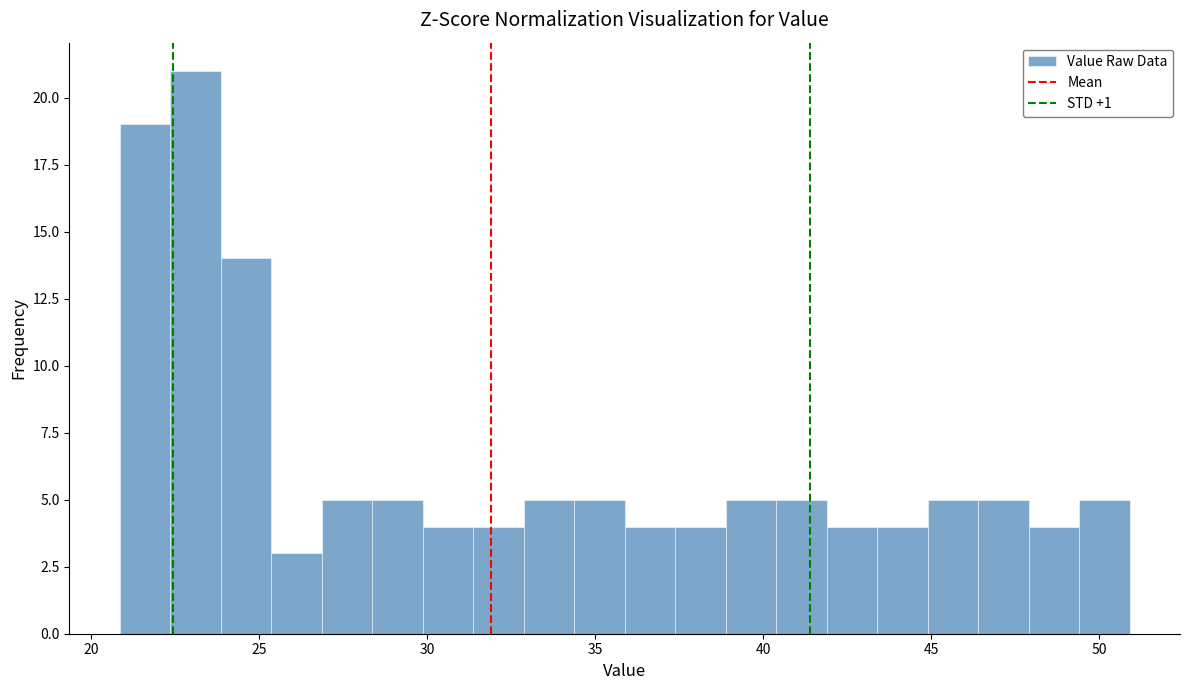

Read against the x-axis, roughly where is the centre of the tallest bar?

23.0